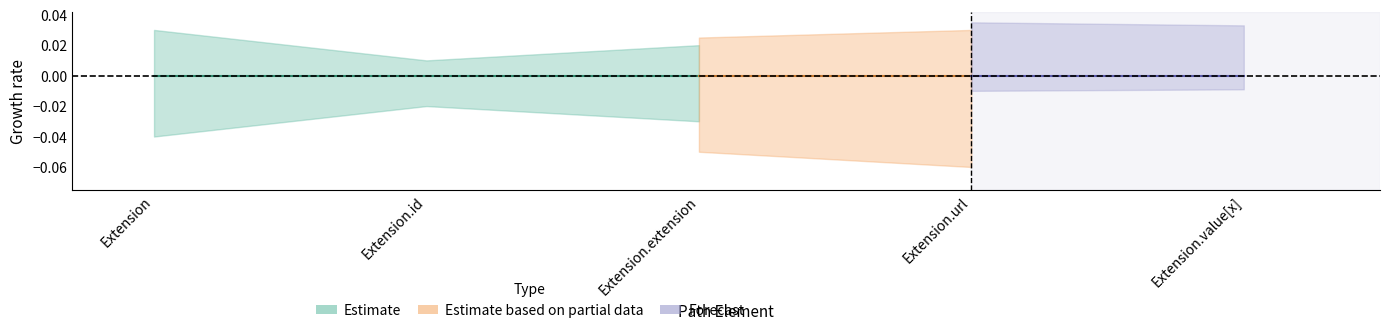

How many lines are shown in the chart?

2